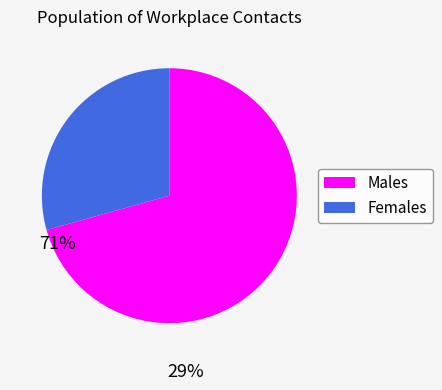

Is there a majority slice in this chart?

Yes